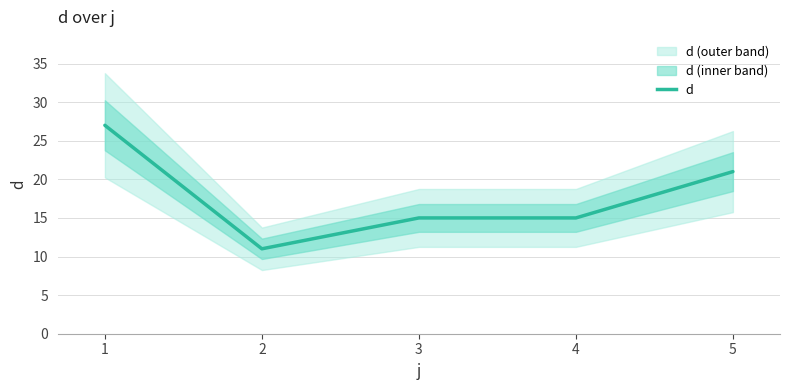

True or false: the data shows 7 at 3.

False